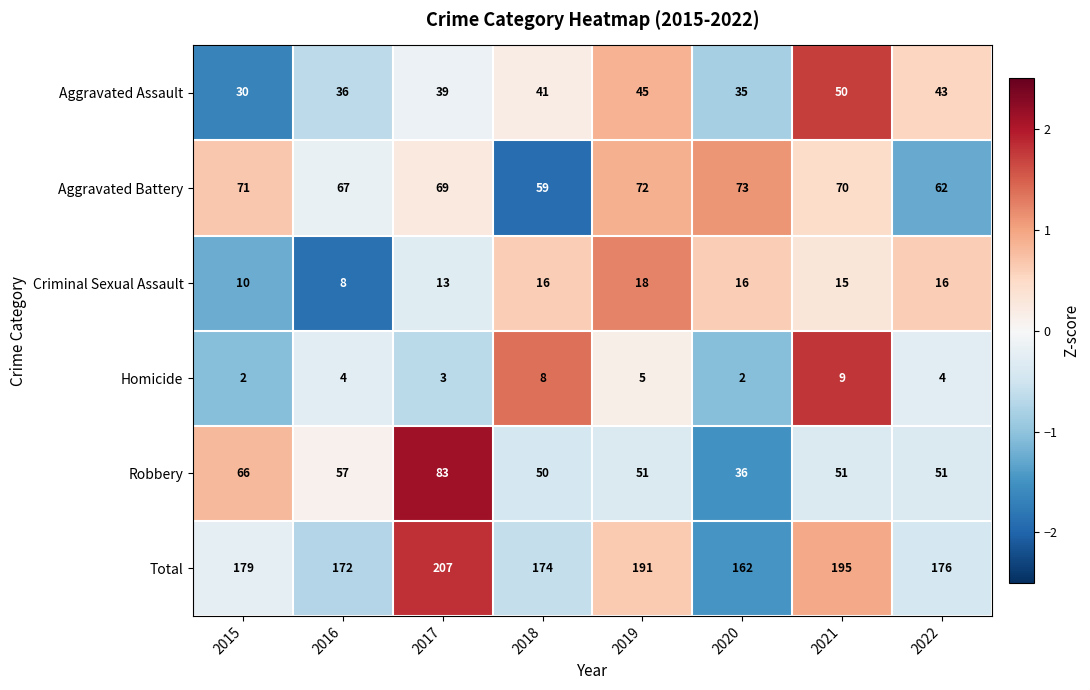

Rank the series by their maximum value, from lowest to highest.

Homicide, Criminal Sexual Assault, Aggravated Assault, Aggravated Battery, Robbery, Total